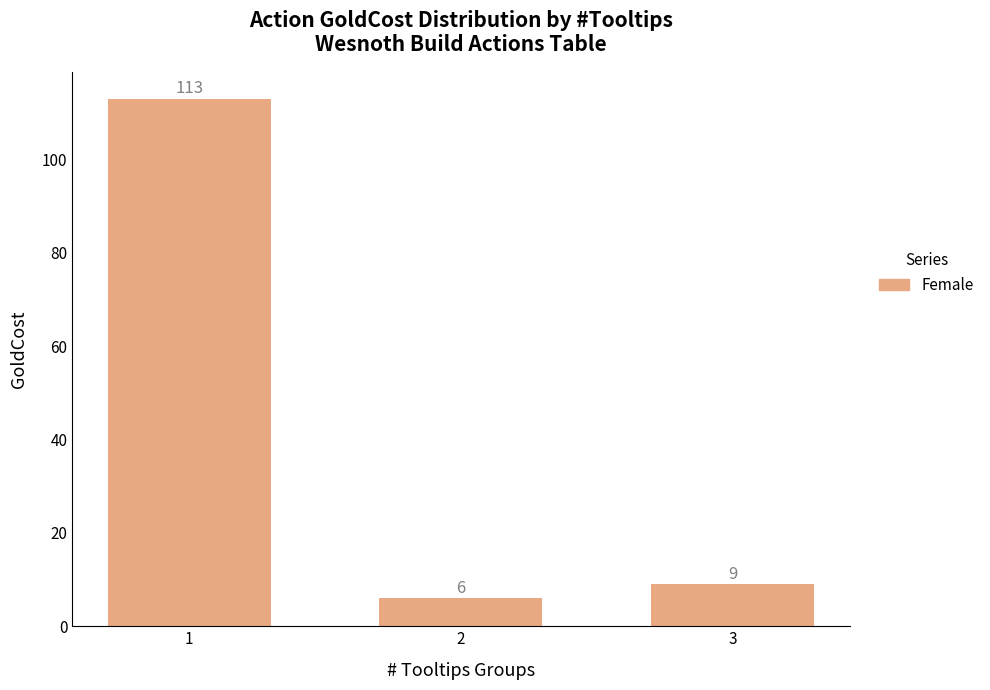

At which label does the data first exceed 9?

1